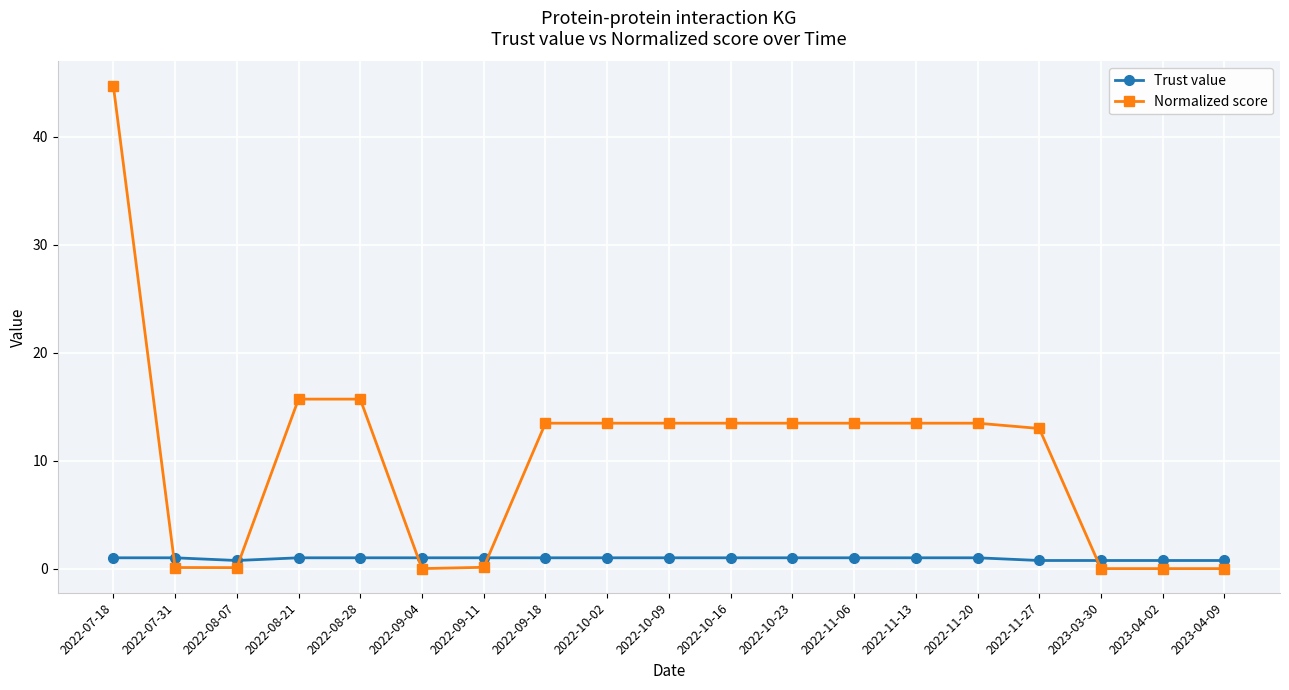

Is it true that Normalized score equals 13.5 at 2022-10-23?

True